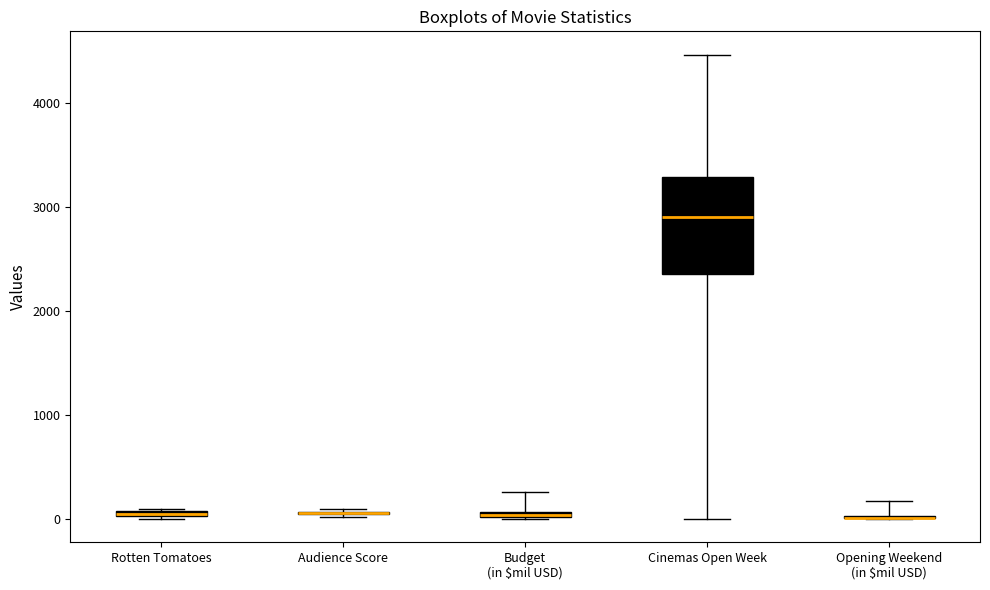

Which box is the tallest, from its lower edge to its upper edge?

Cinemas Open Week